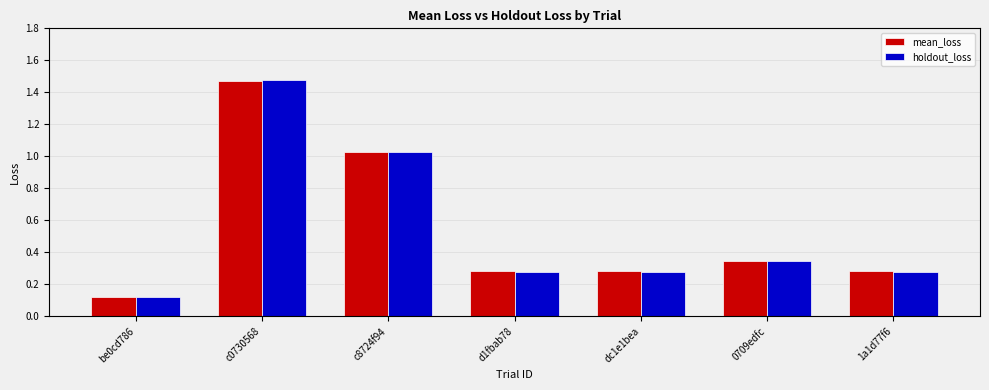

What is the label of the 3rd bar from the left?

c8724f94